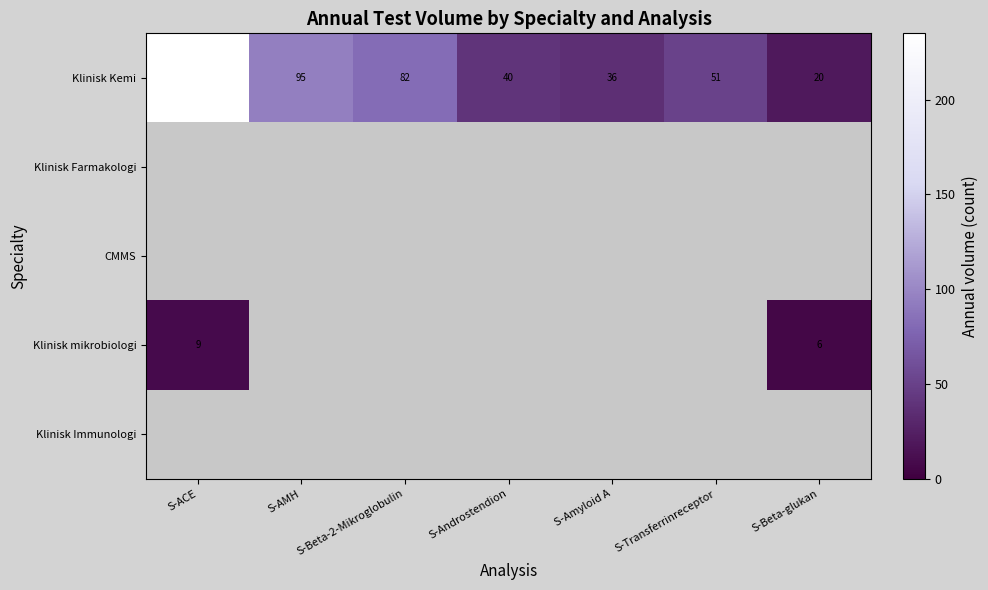

The value of Klinisk Kemi at S-ACE is 235. True or false?

True